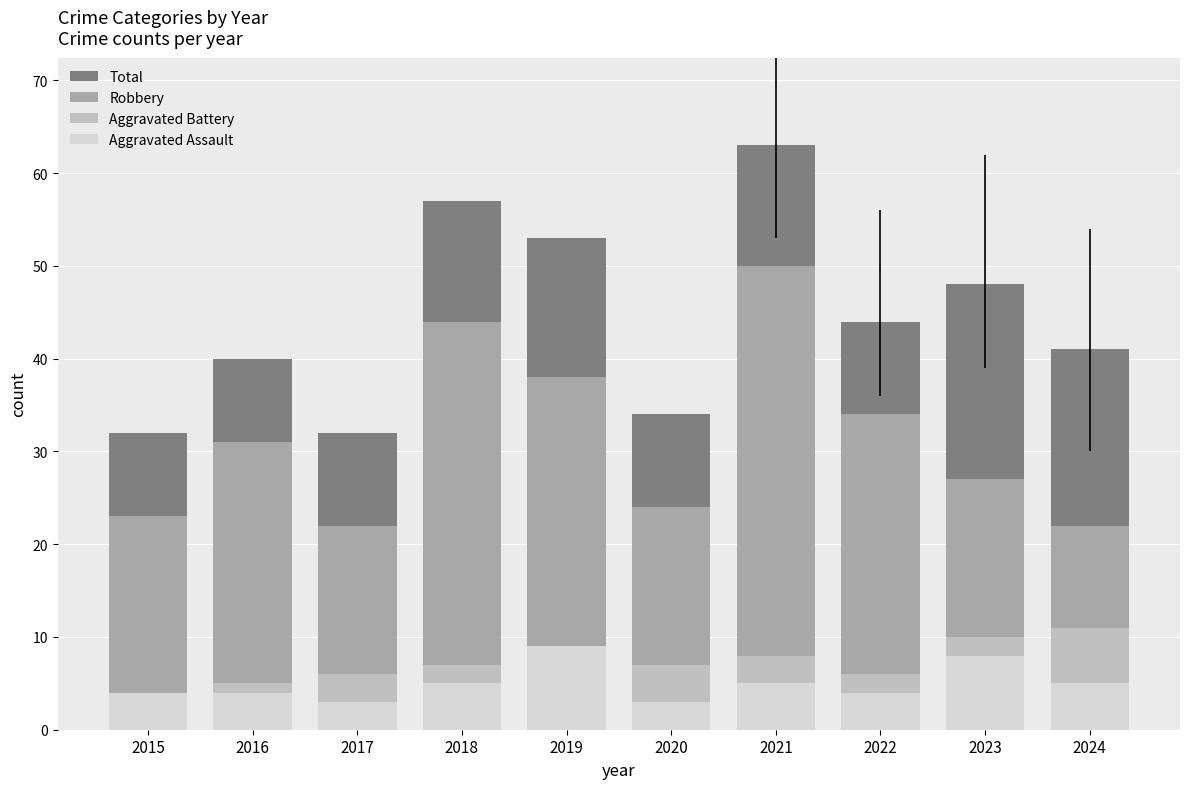

Reading left to right, list all the values displayed in this chart.

Total: 32	40	32	57	53	34	63	44	48	41
Robbery: 23	31	22	44	38	24	50	34	27	22
Aggravated Battery: 4	5	6	7	6	7	8	6	10	11
Aggravated Assault: 4	4	3	5	9	3	5	4	8	5